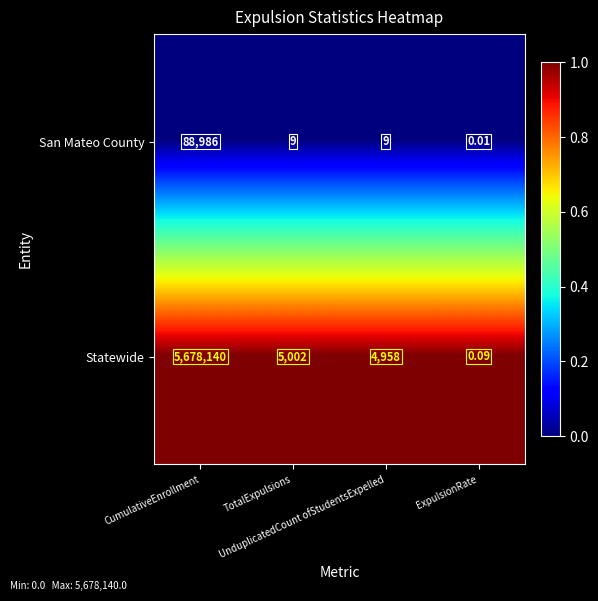

Rank the series by their average value, from lowest to highest.

San Mateo County, Statewide